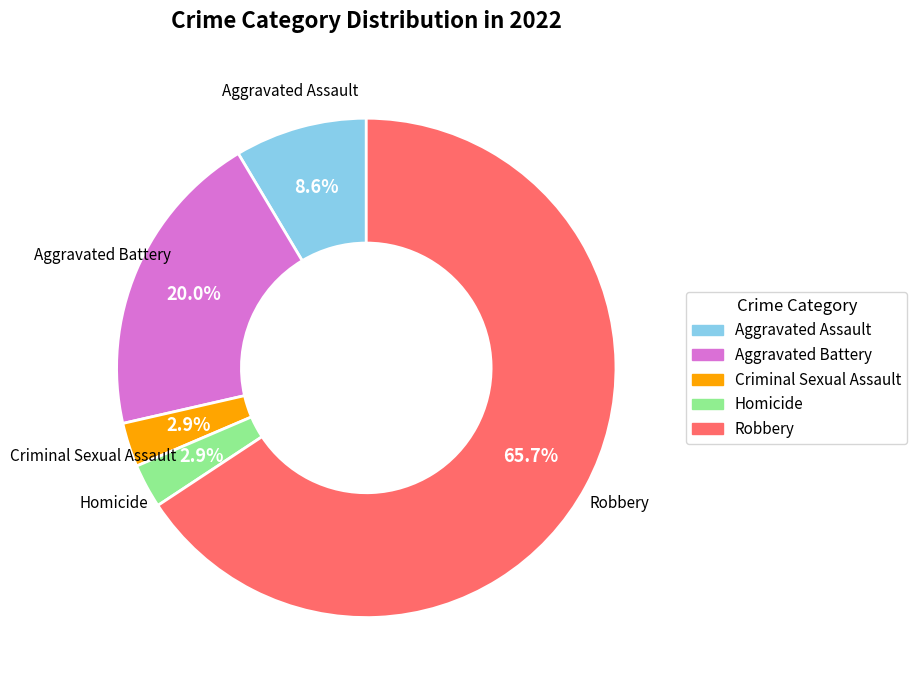

What percentage is the Aggravated Assault slice, to the nearest percent?

9%